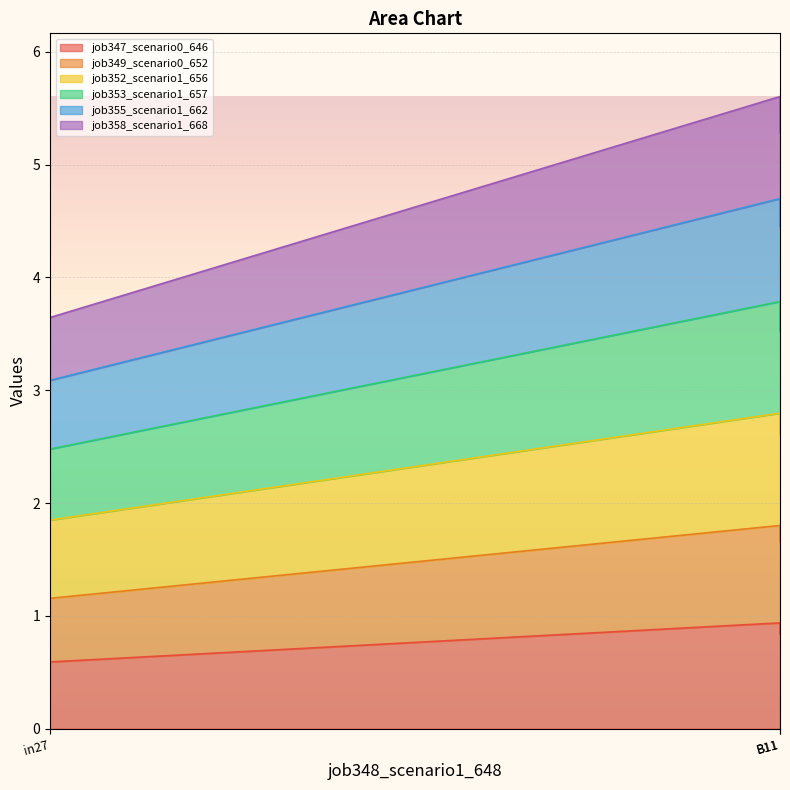

Is it true that job353_scenario1_657 equals 3.0 at B11?

False